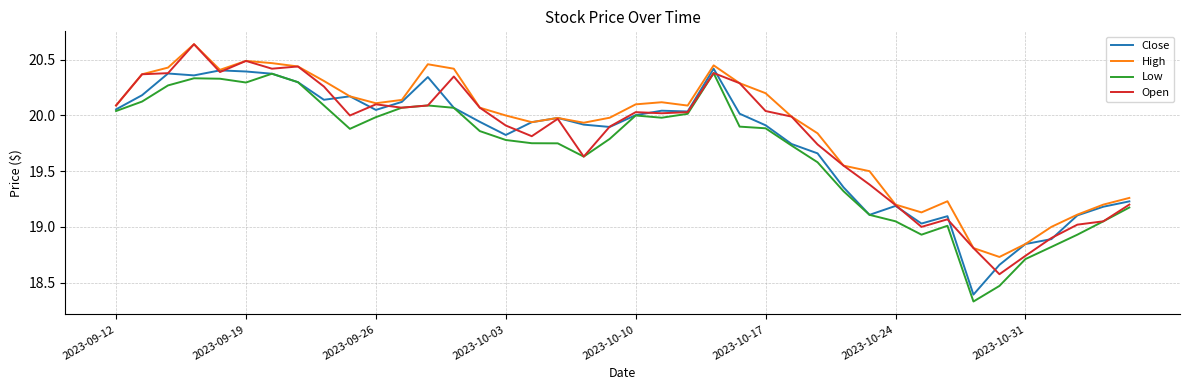

True or false: High and Low intersect in this chart.

False